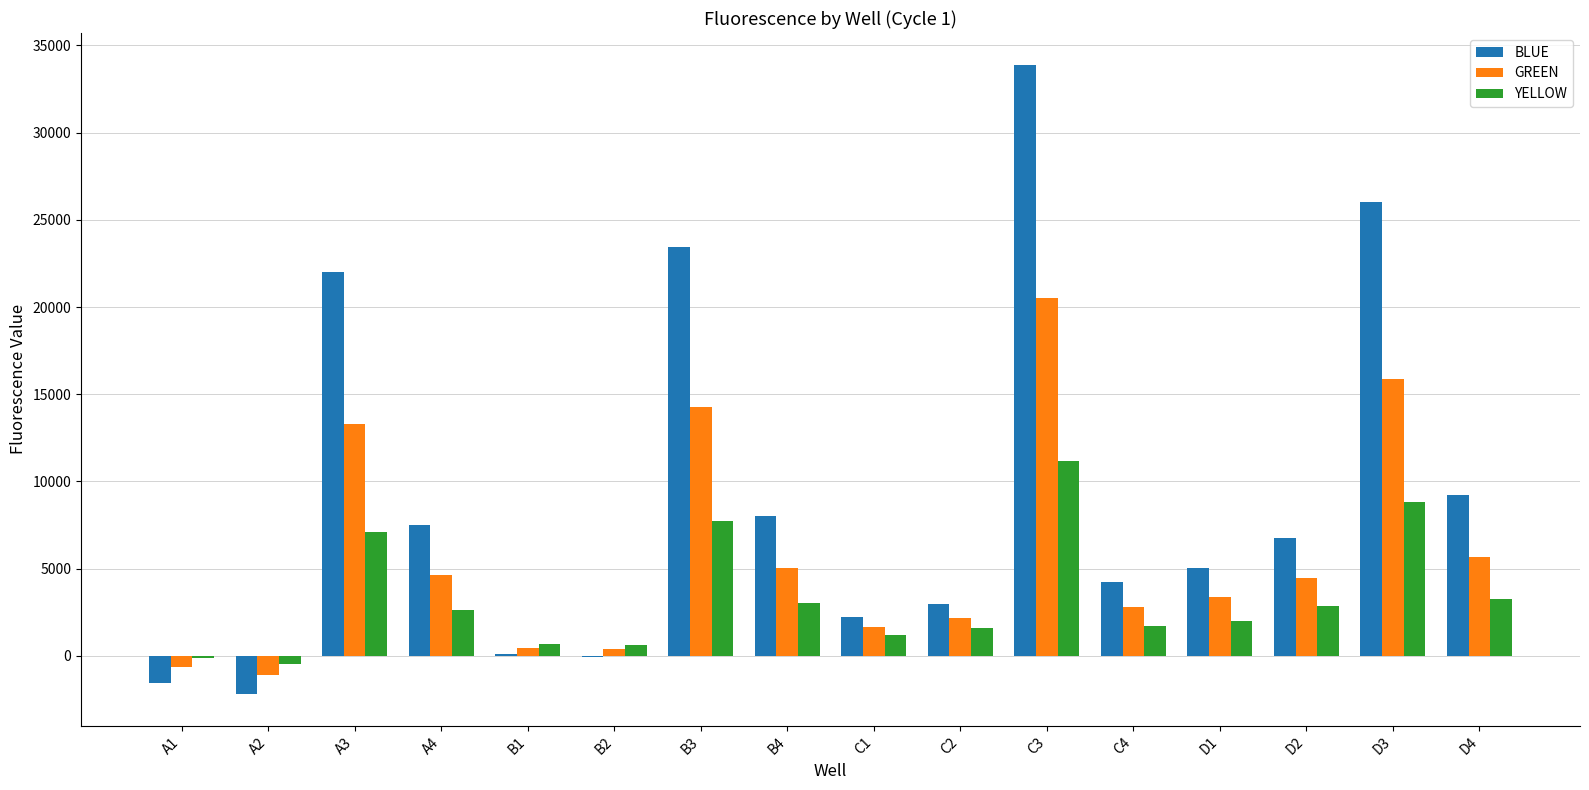

What is the highest value of the BLUE series?

33908.5